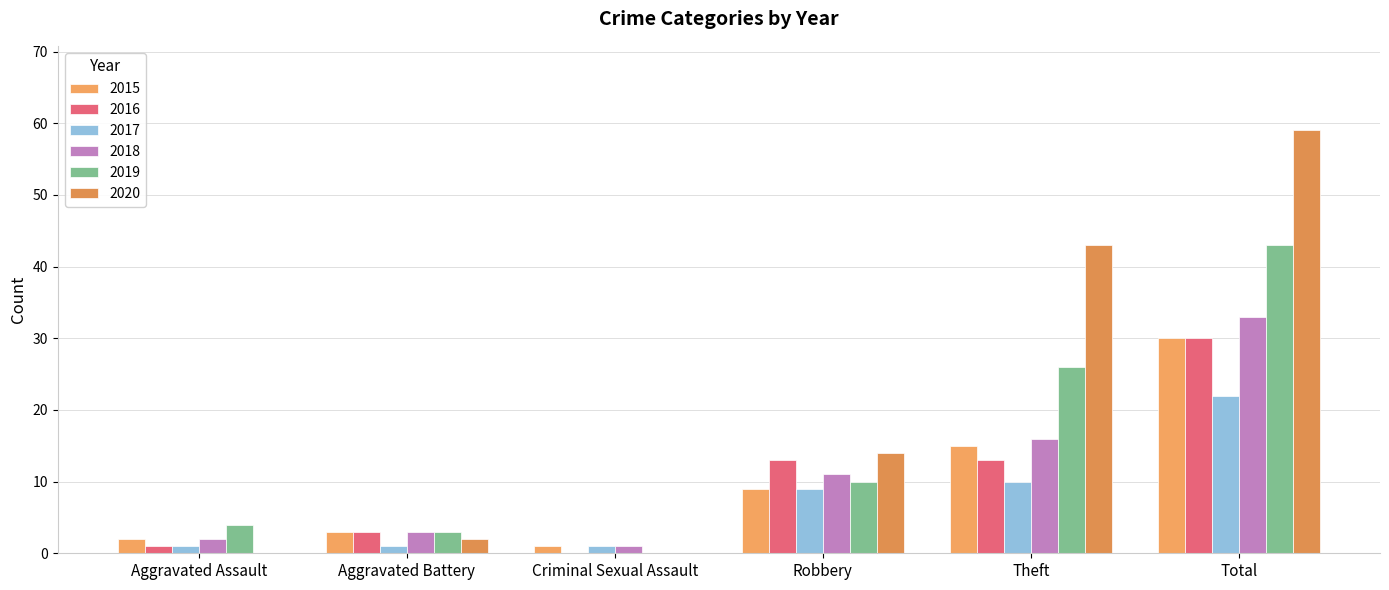

Where does the 2017 series first go above 9?

Theft